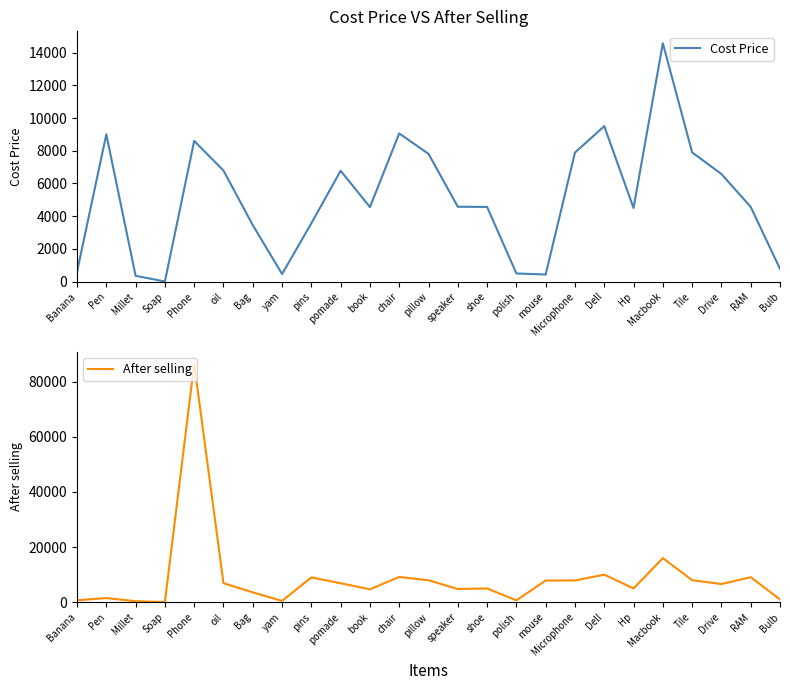

At which category does After selling reach its first local peak?

Pen